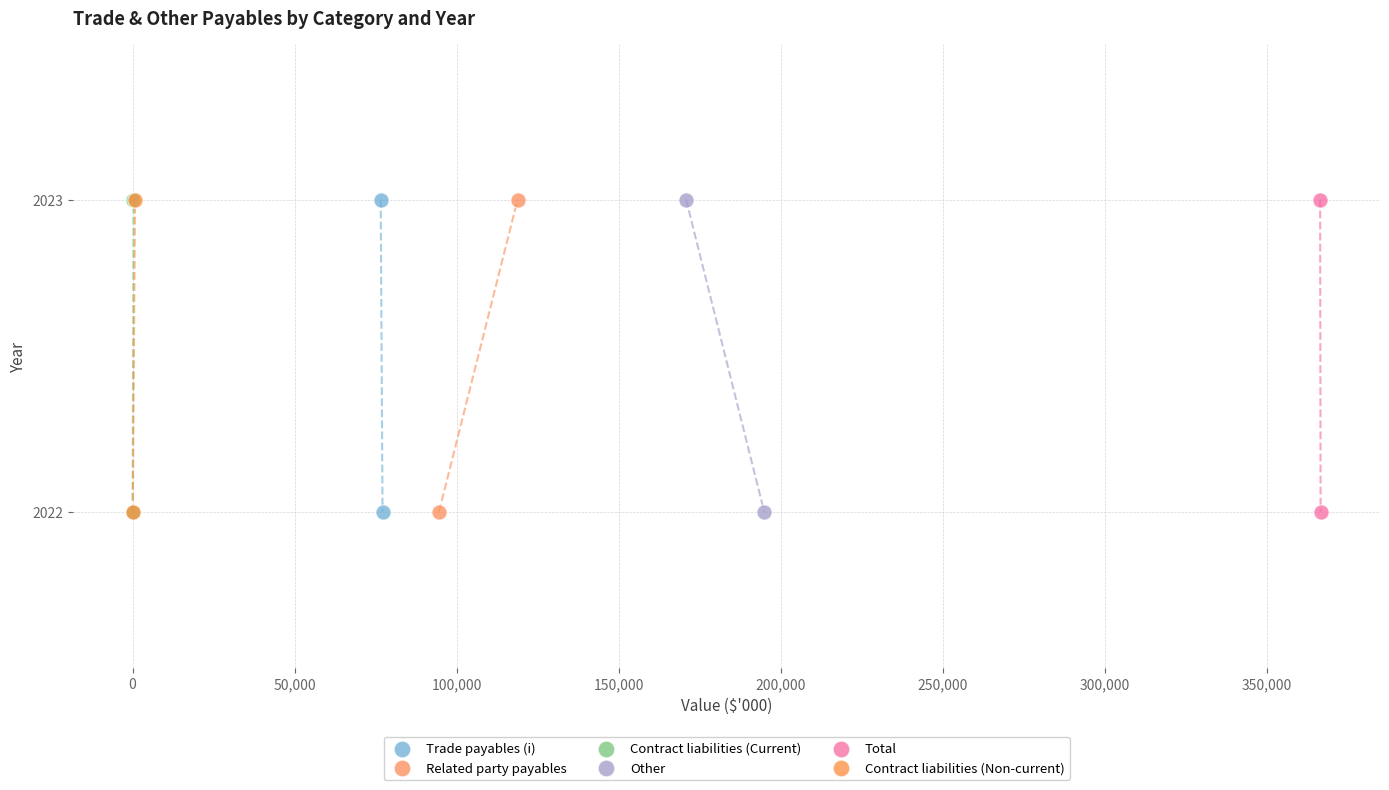

What are all the series names shown in the legend?

Trade payables (i), Related party payables, Contract liabilities (Current), Other, Total, Contract liabilities (Non-current)